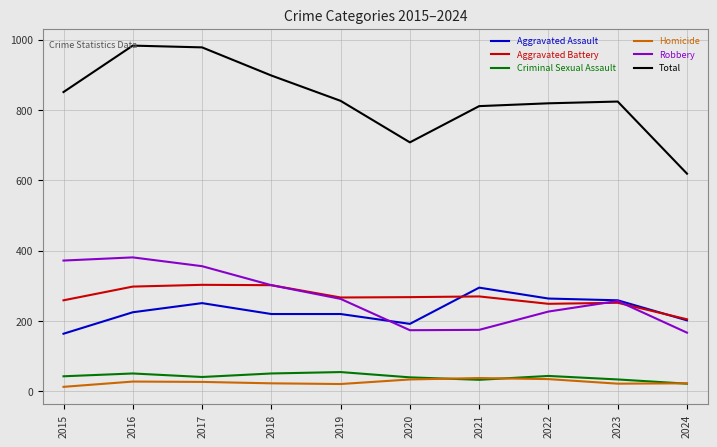

What is the difference between the Homicide values at 2020 and 2018?

11